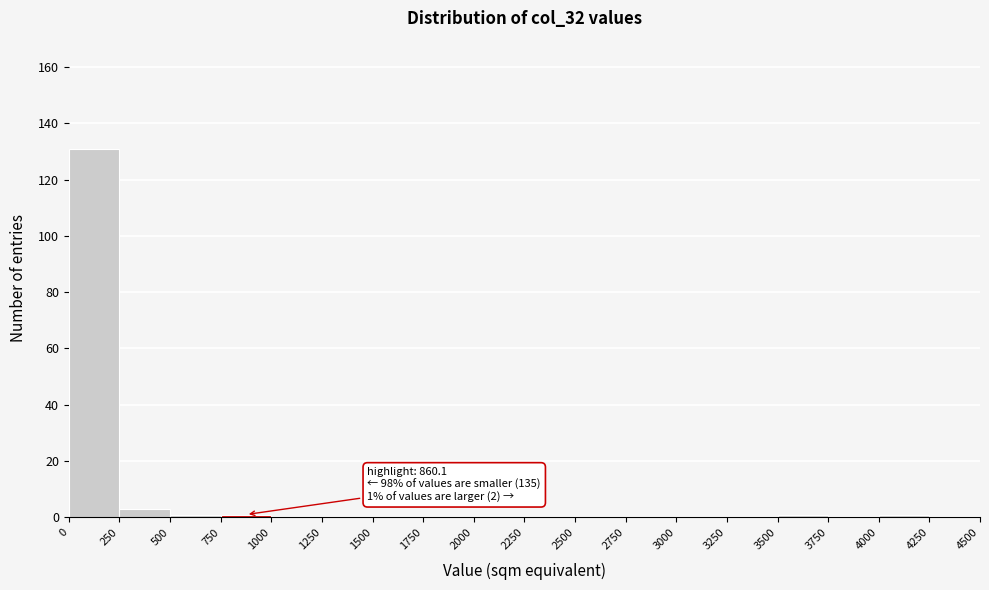

Over which range of the x-axis is the bar tallest?

0 to 250